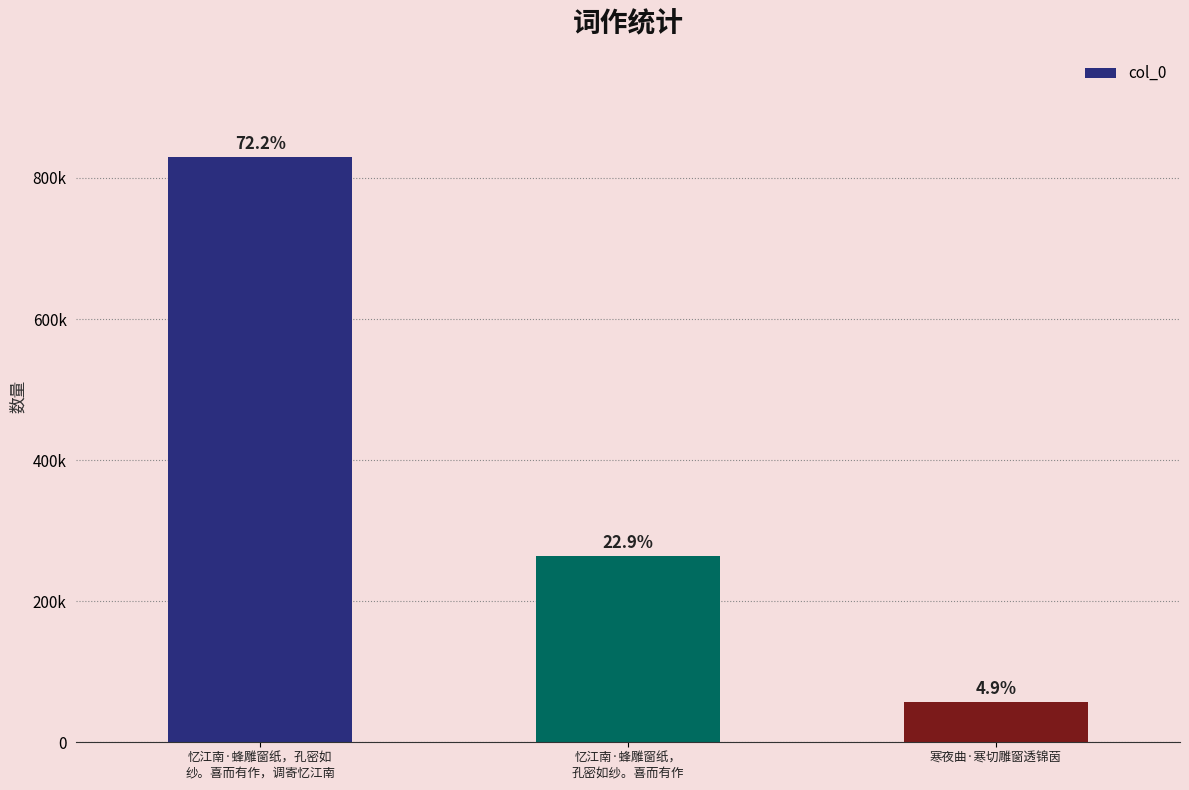

Are the bars grouped side by side (vs. stacked)?

No